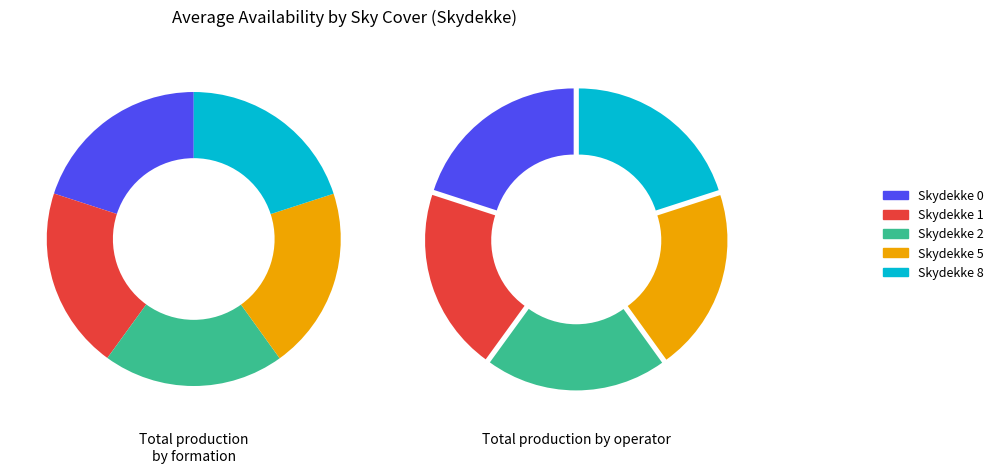

To the nearest percent, what is the combined percentage of 2 and 5?

40%